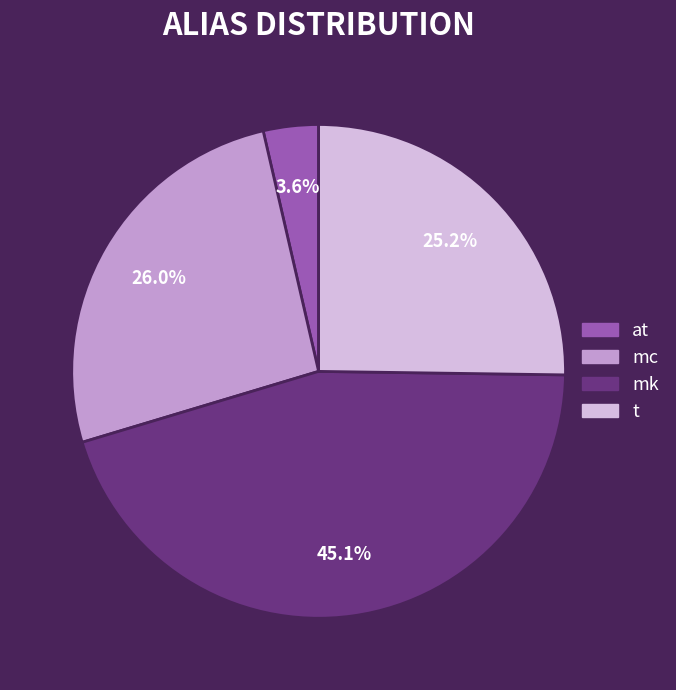

Is it true that mc is 26% of the pie?

True